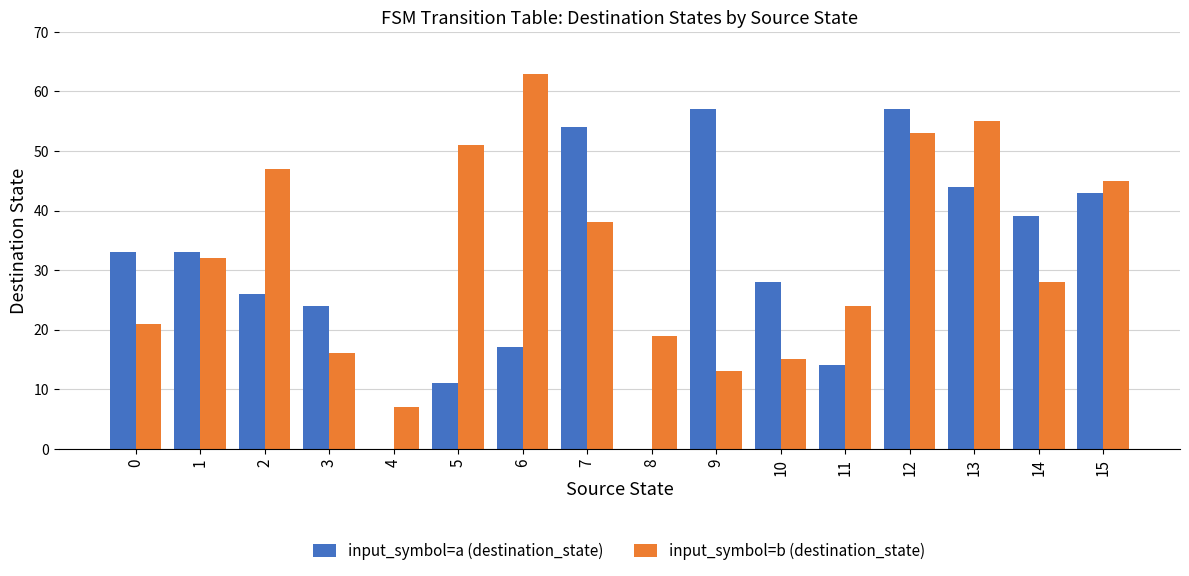

The input_symbol=a (destination_state) series shows 33 at 0. True or false?

True